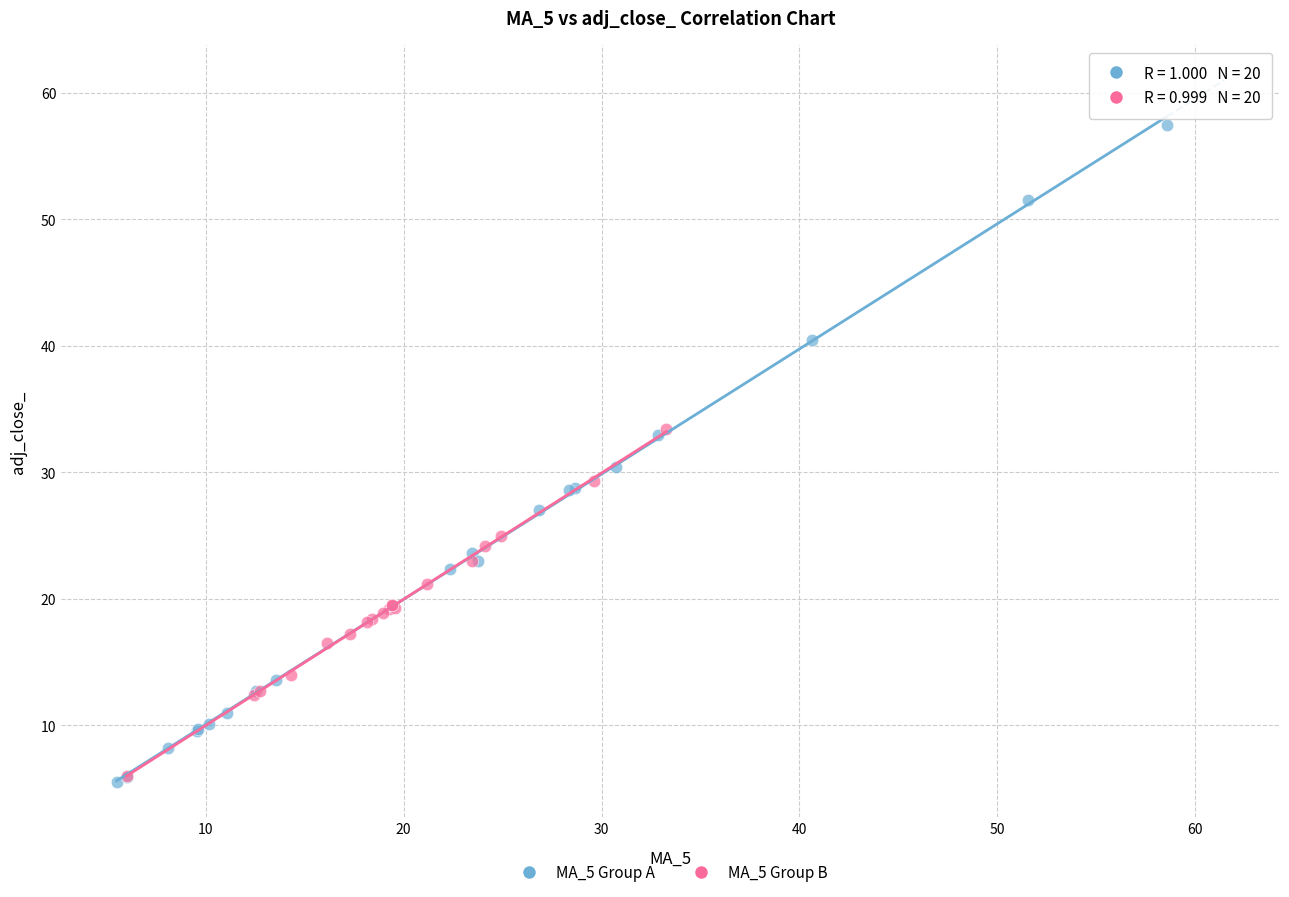

Which series has the largest Y range (max minus min)?

MA_5 Group A